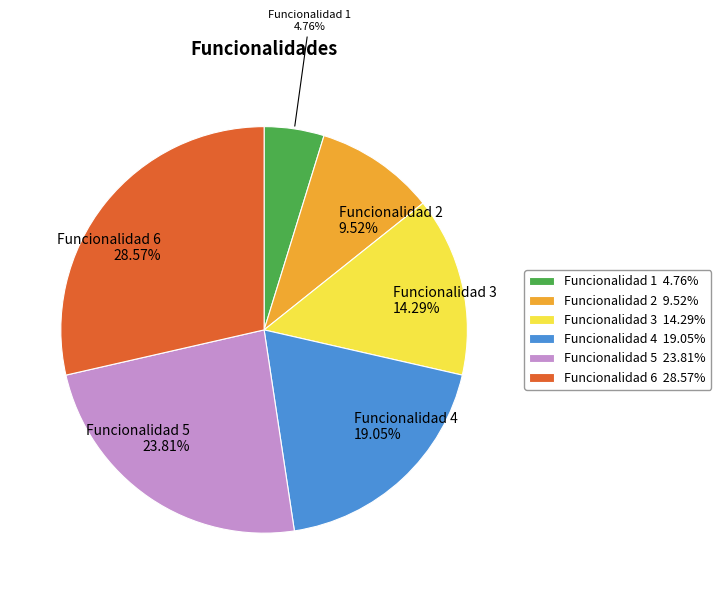

Does any single category account for the majority?

No